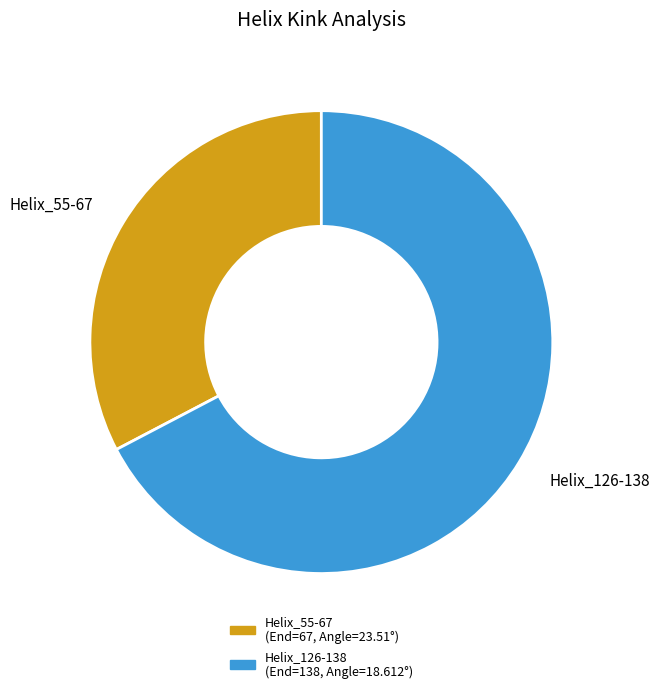

What is the largest slice in the pie chart?

Helix_126-138